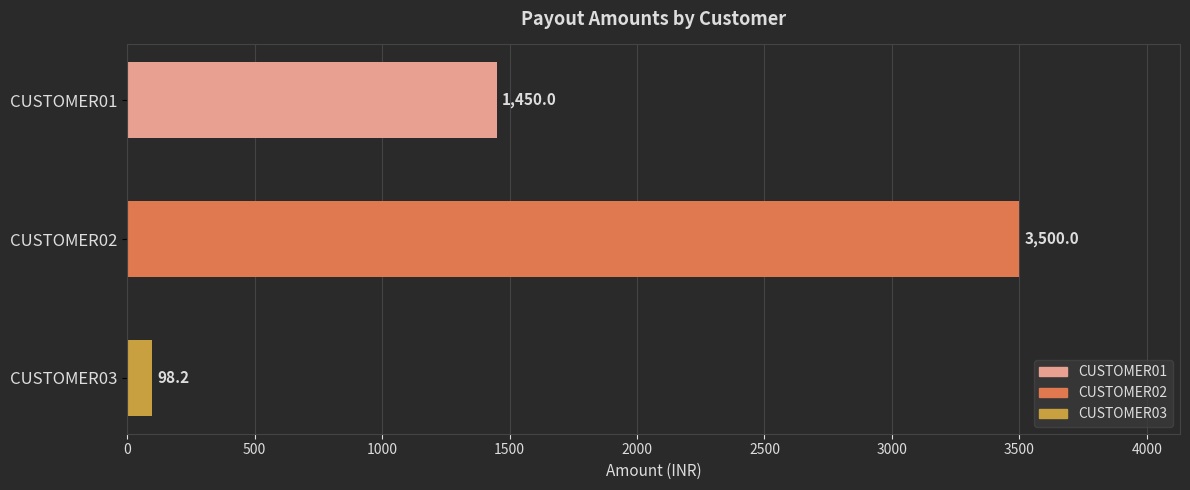

Does the chart contain stacked bars?

No